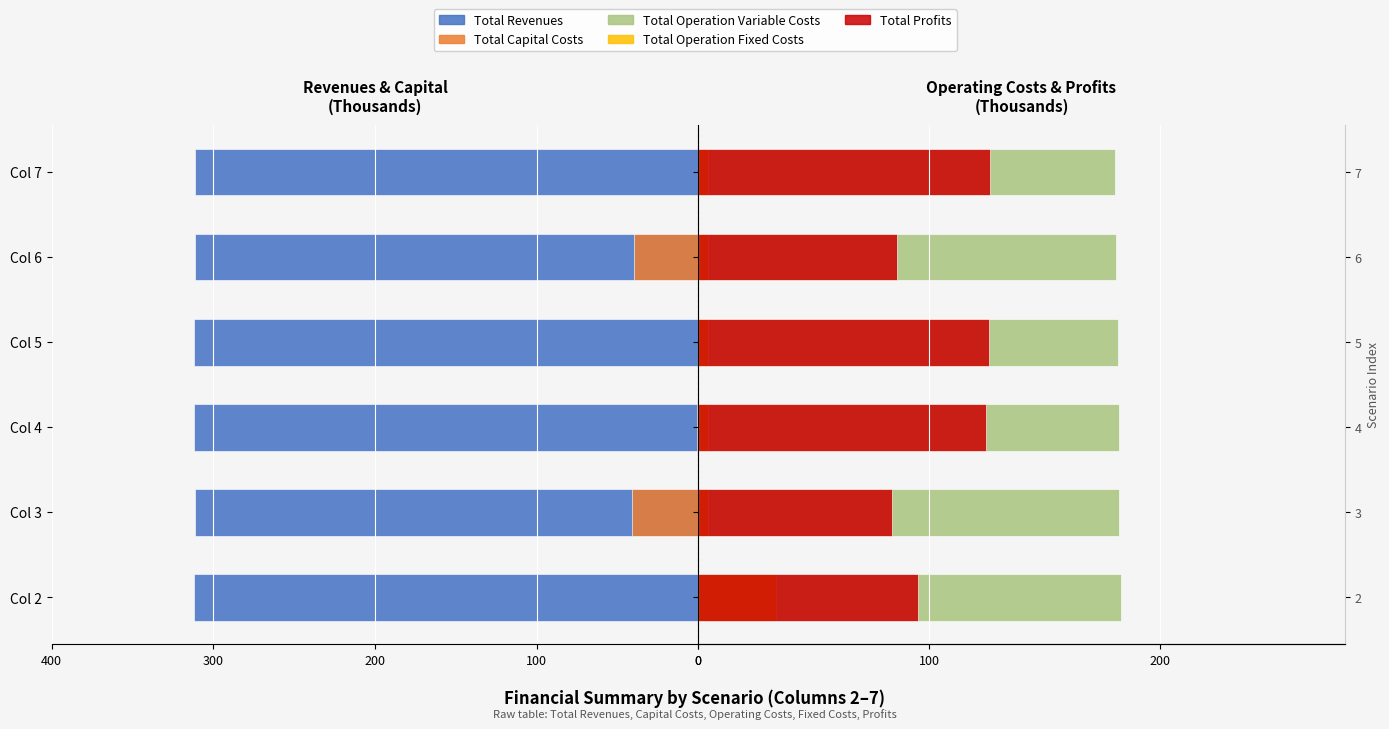

How many bars are there in total?

30